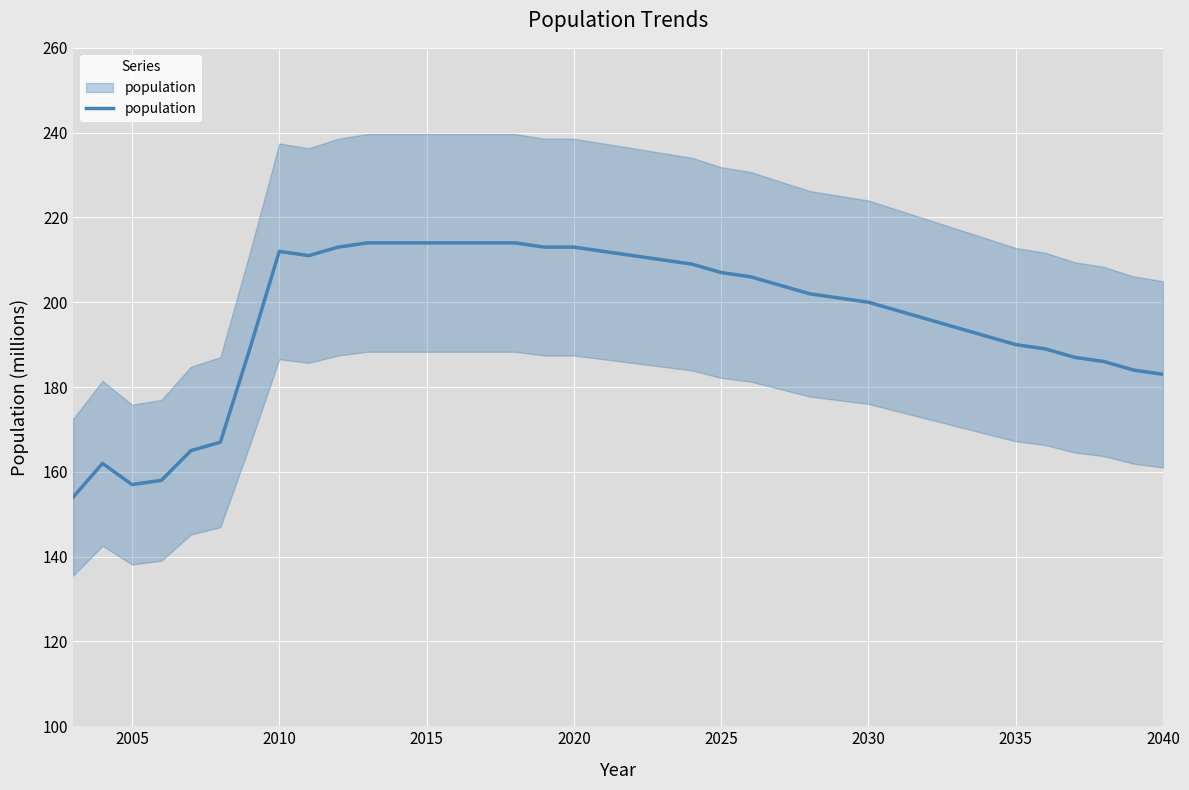

What is the value of the 21st point from the left?

210